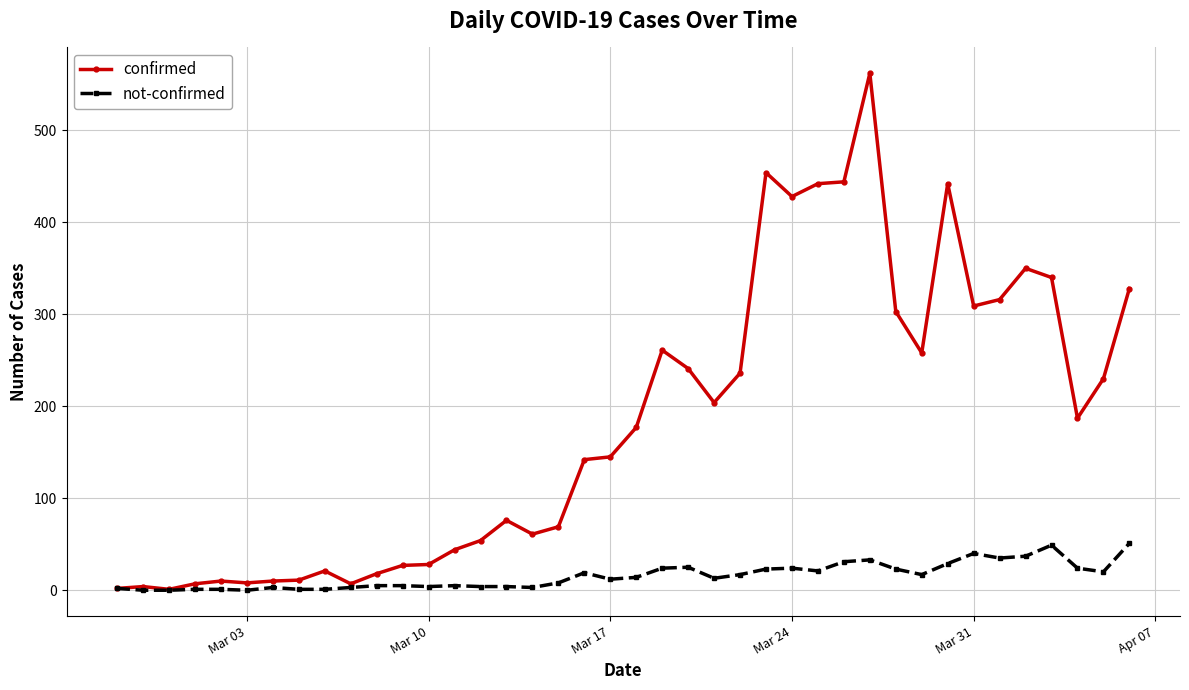

At how many categories does at least one series exceed 102?

22